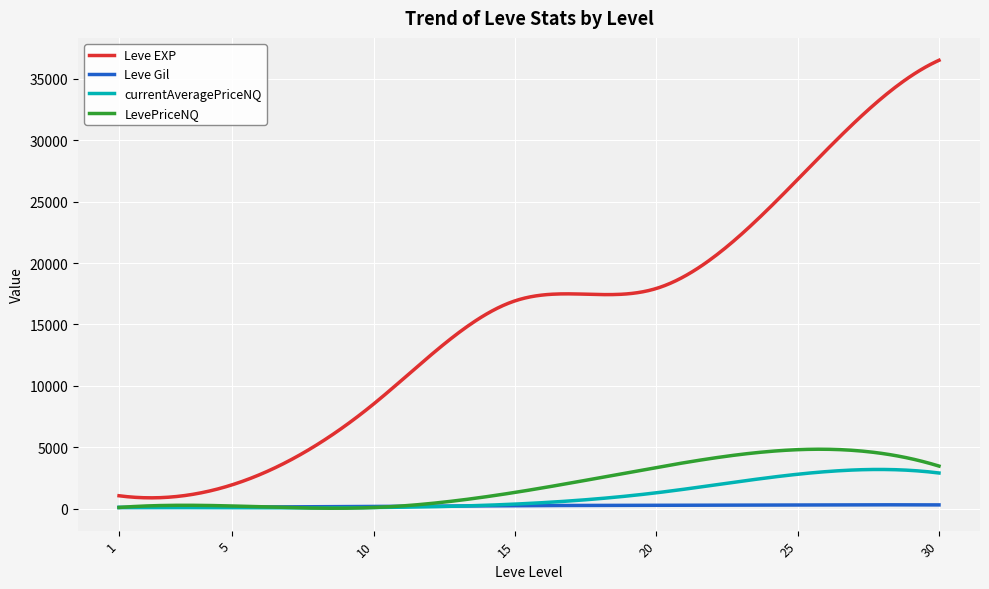

Which series has the widest spread of values?

Leve EXP